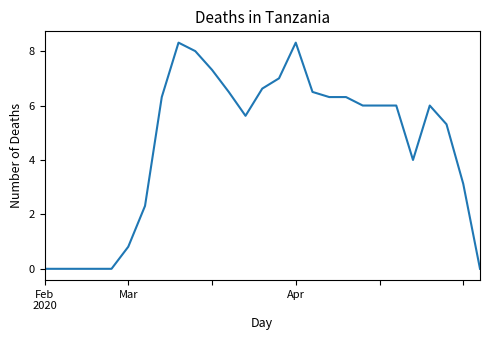

What is the difference between the maximum and minimum values?

8.3